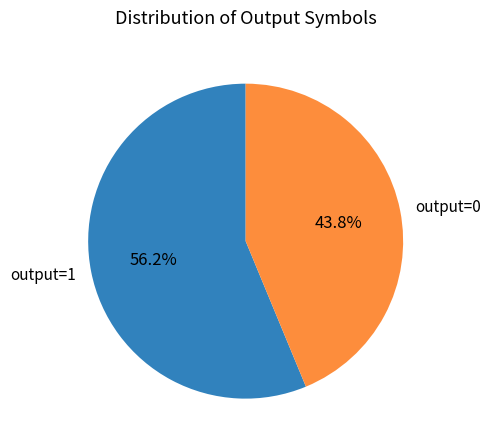

Which has a higher value, output=1 or output=0?

output=1